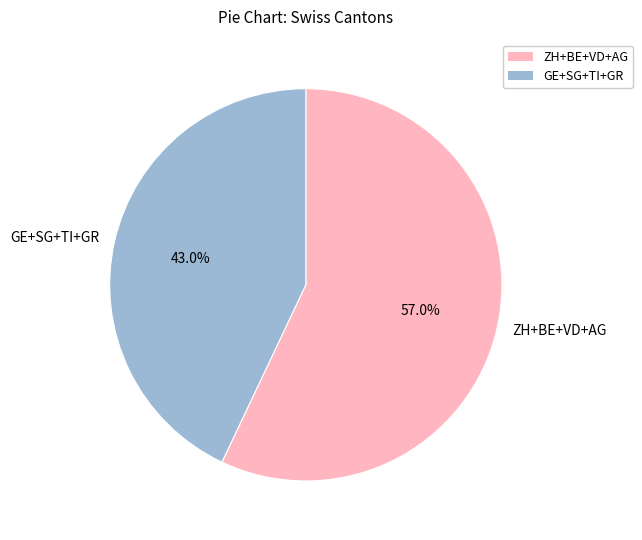

What is the ratio of the value at ZH+BE+VD+AG to the value at GE+SG+TI+GR?

1.3